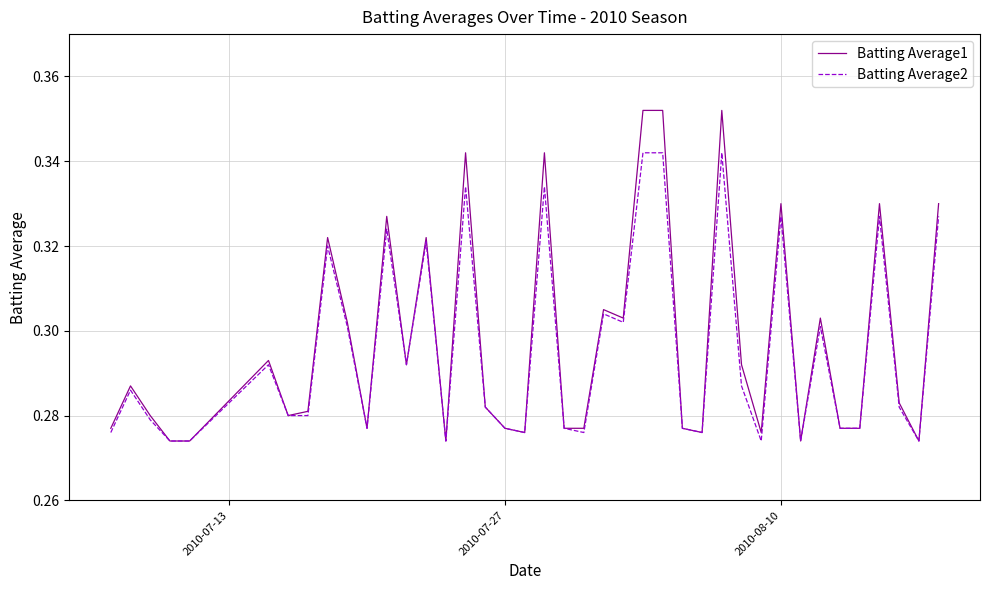

List the series in order of their peak value, lowest first.

Batting Average2, Batting Average1